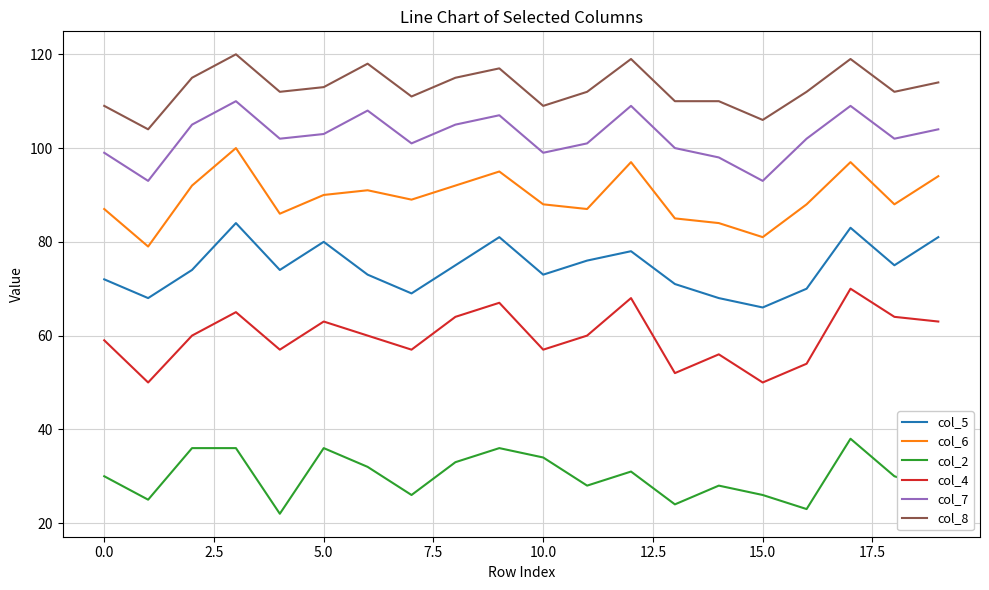

What is the maximum value shown in the chart?

120